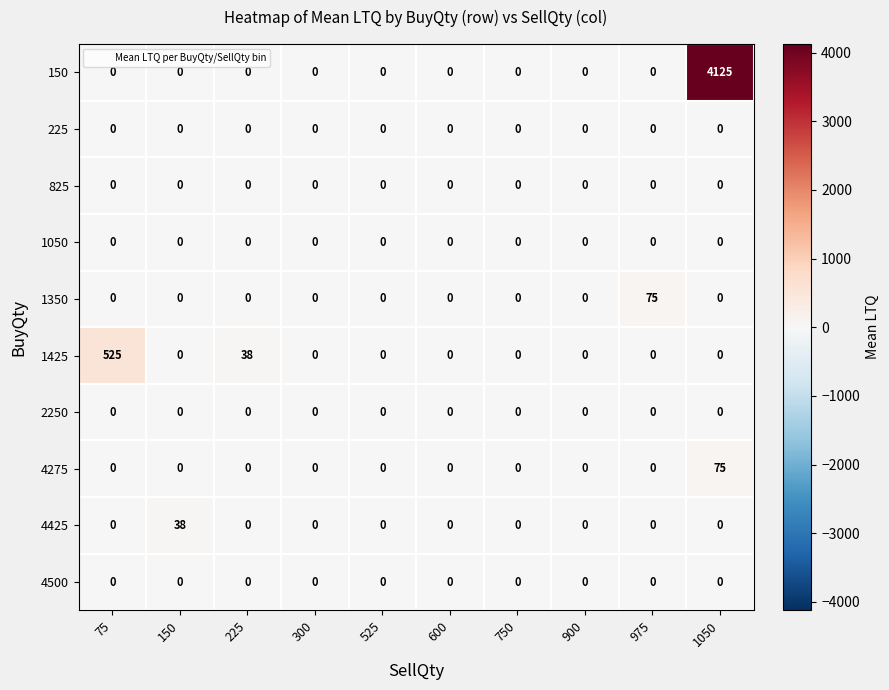

Which series changed the most between 225 and 975?

1350